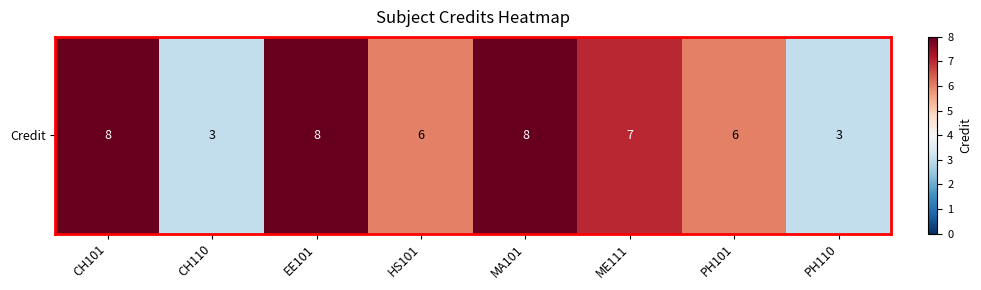

Rank the categories by value from lowest to highest.

CH110, PH110, HS101, PH101, ME111, CH101, EE101, MA101